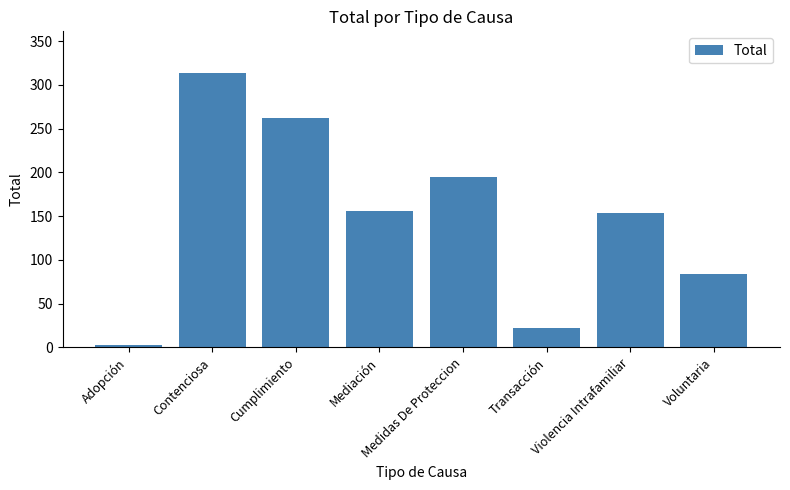

Reading left to right, transcribe all the data shown in this chart.

Adopción=3	Contenciosa=314	Cumplimiento=262	Mediación=156	Medidas De Proteccion=195	Transacción=22	Violencia Intrafamiliar=153	Voluntaria=84